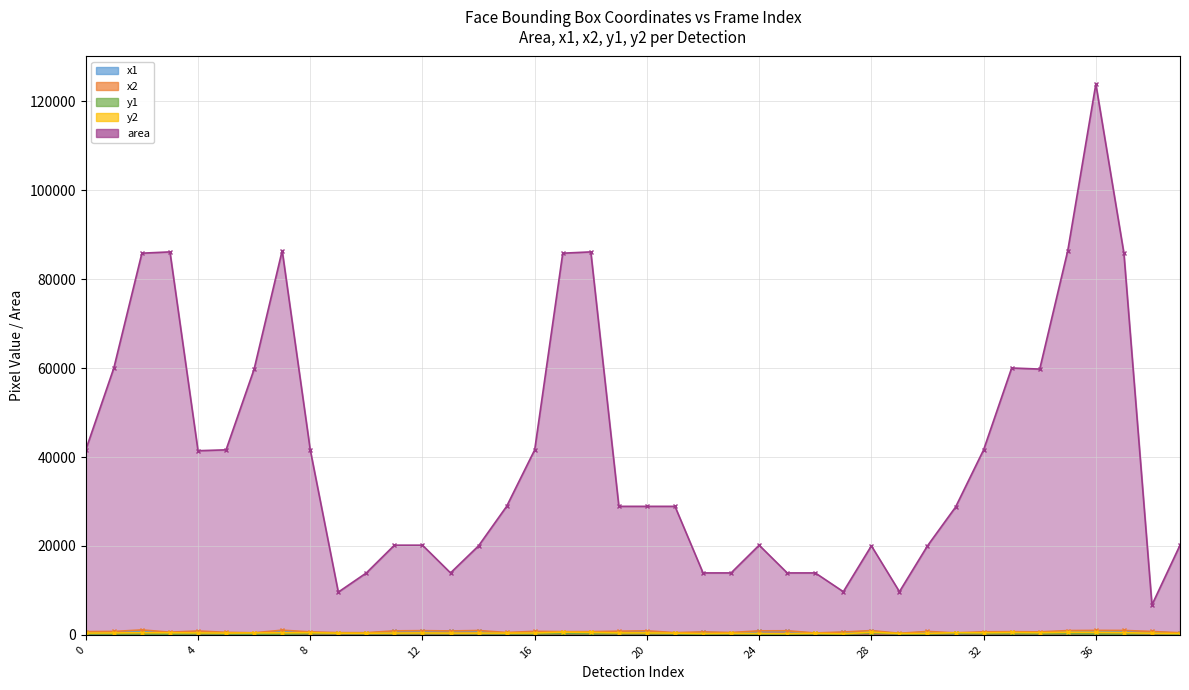

True or false: y1 and area intersect in this chart.

False